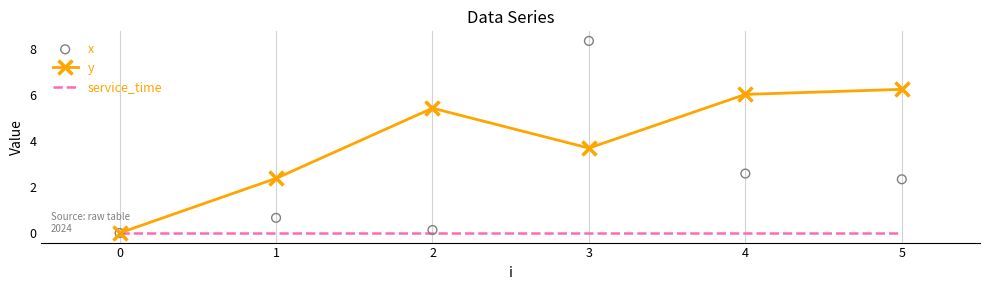

Which series has the widest spread of Y values?

x